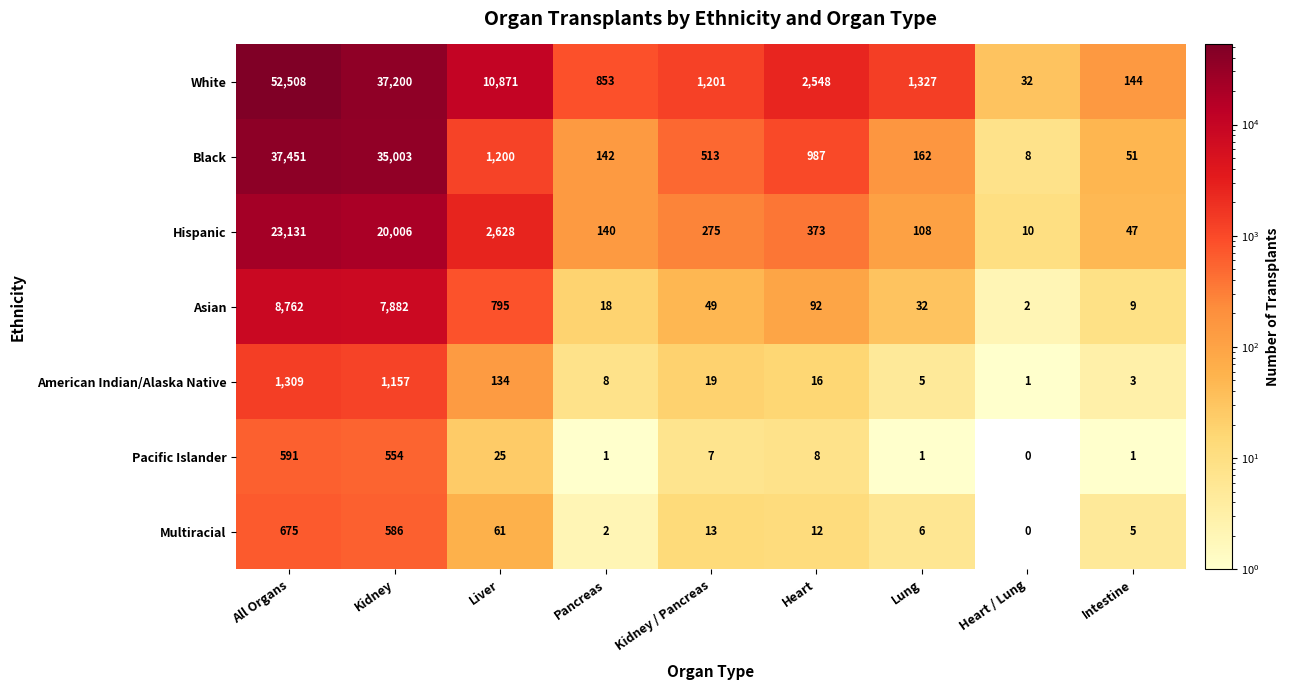

At how many categories does at least one series exceed 42683?

1